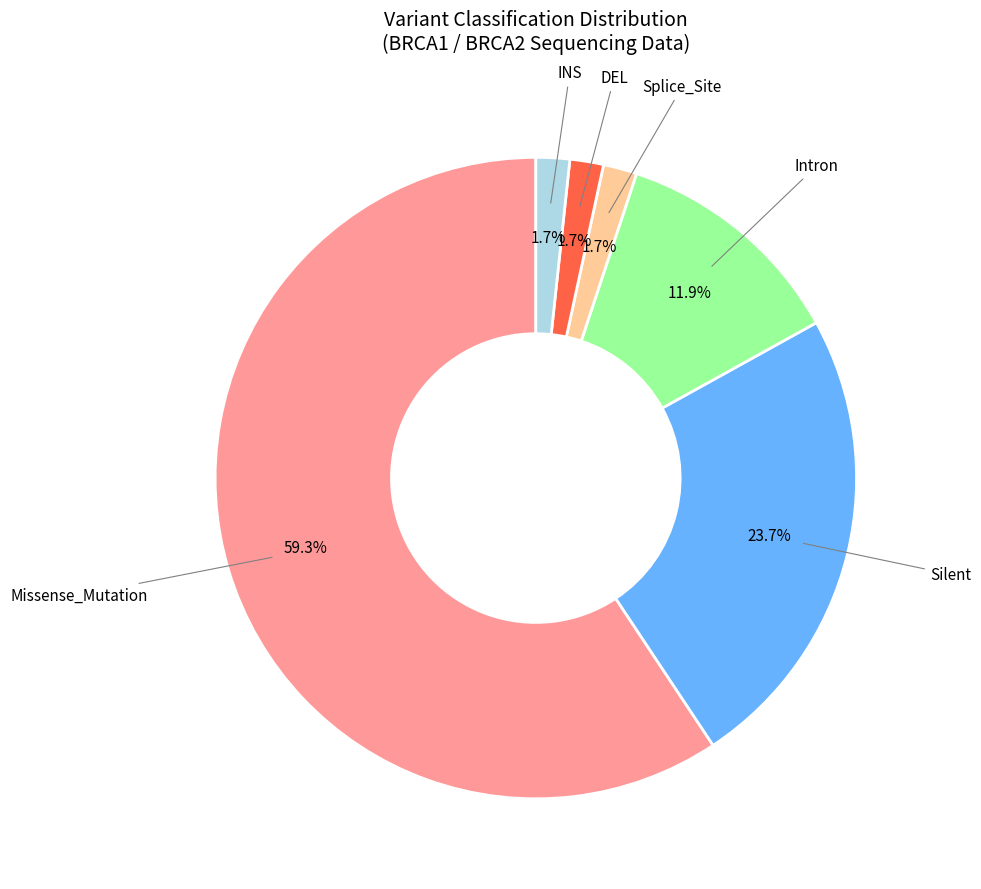

What percentage is NOT represented by Intron?

88.1%